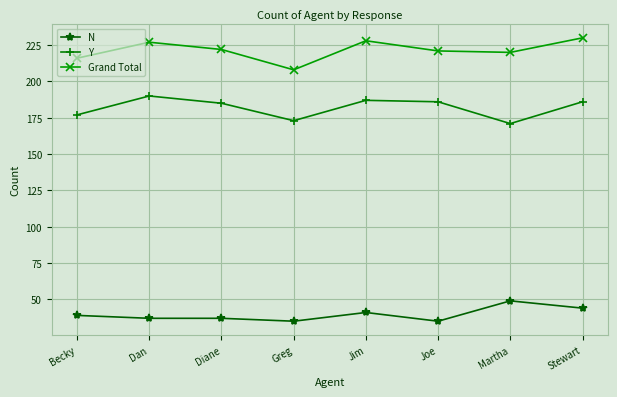

Does the chart have visible grid lines?

Yes